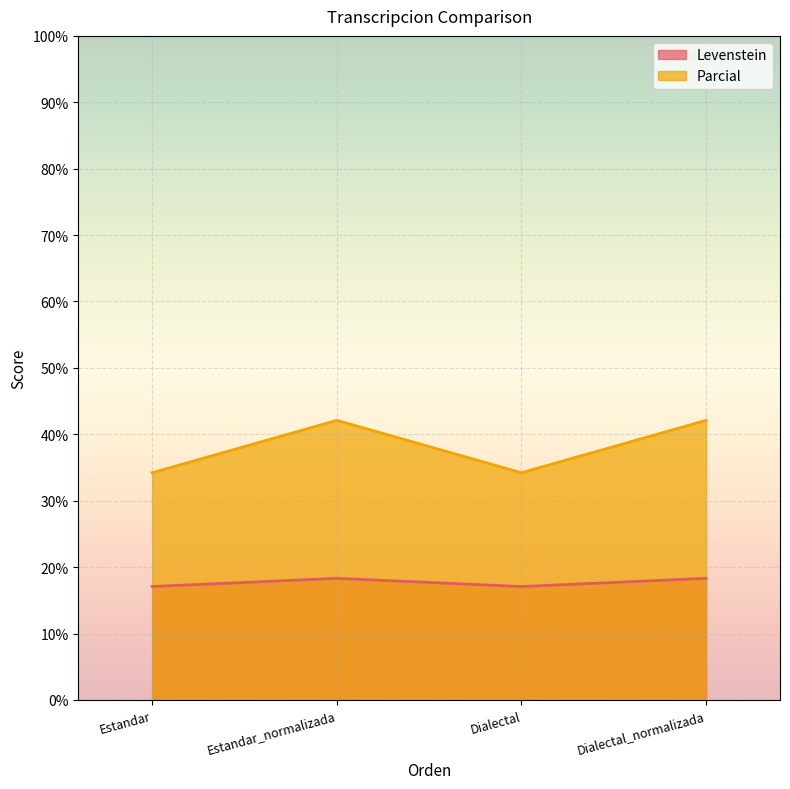

Reading right to left, transcribe all the data shown in this chart.

Levenstein: Dialectal_normalizada=18.3	Dialectal=17.1	Estandar_normalizada=18.3	Estandar=17.1
Parcial: Dialectal_normalizada=42.1	Dialectal=34.2	Estandar_normalizada=42.1	Estandar=34.2